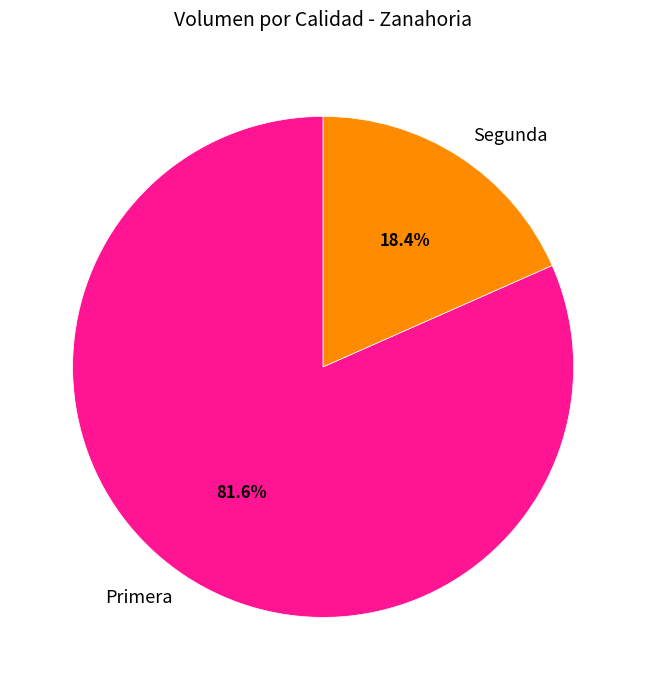

Which has a higher value, Primera or Segunda?

Primera